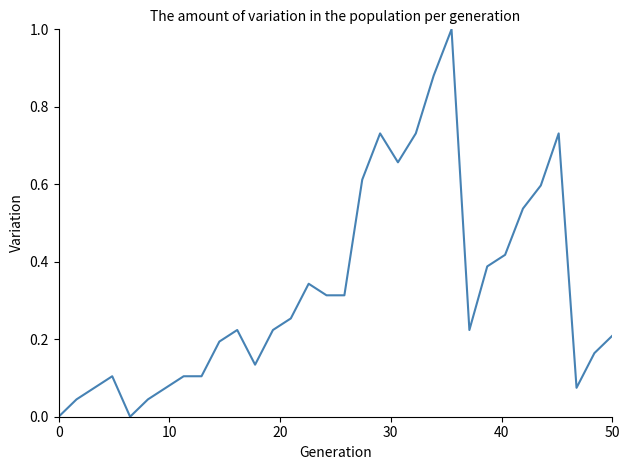

What is the maximum value shown in the chart?

1.0